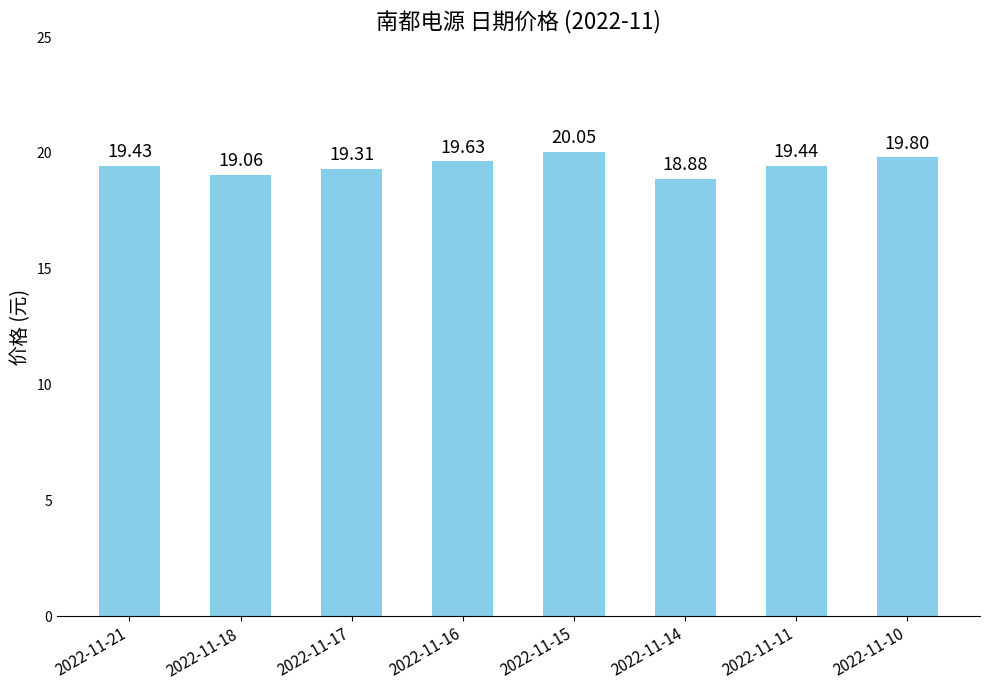

List the labels in order of value, smallest first.

2022-11-14, 2022-11-18, 2022-11-17, 2022-11-21, 2022-11-11, 2022-11-16, 2022-11-10, 2022-11-15